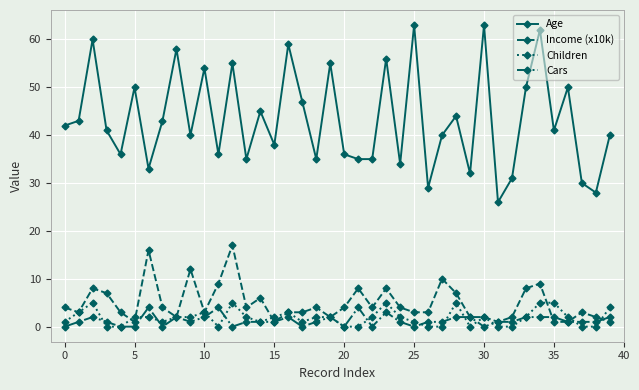

How many lines are shown in the chart?

4